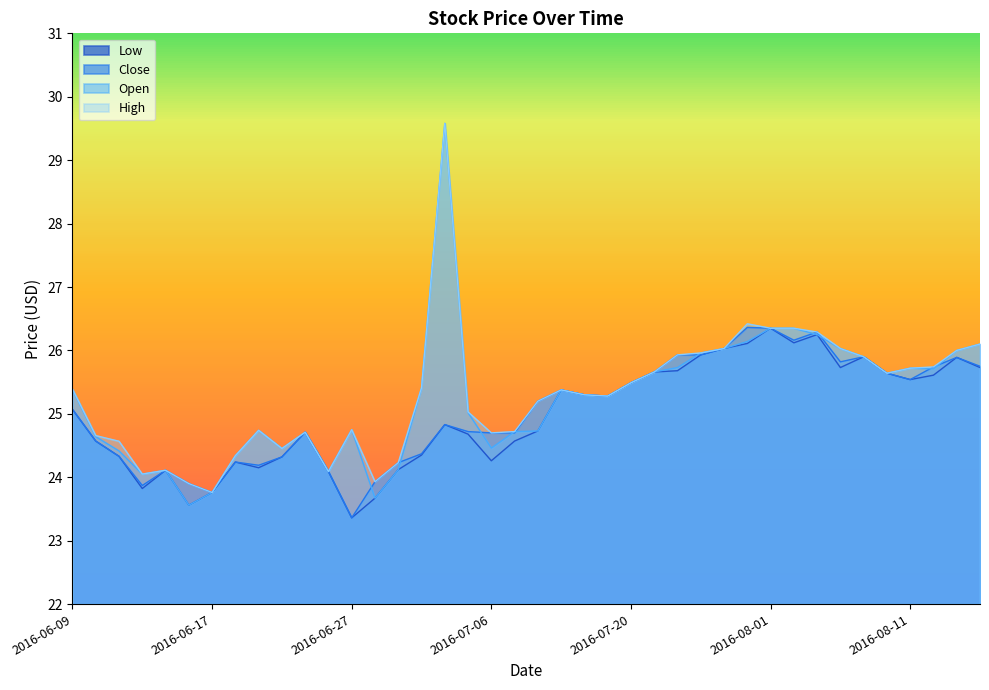

What is the sum of the Low values at 2016-07-11 and 2016-08-15?

51.3